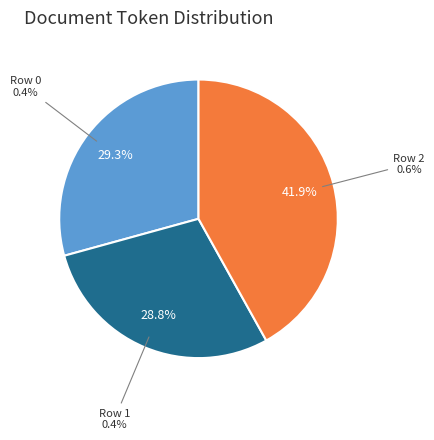

Which category has the biggest portion of the pie?

2